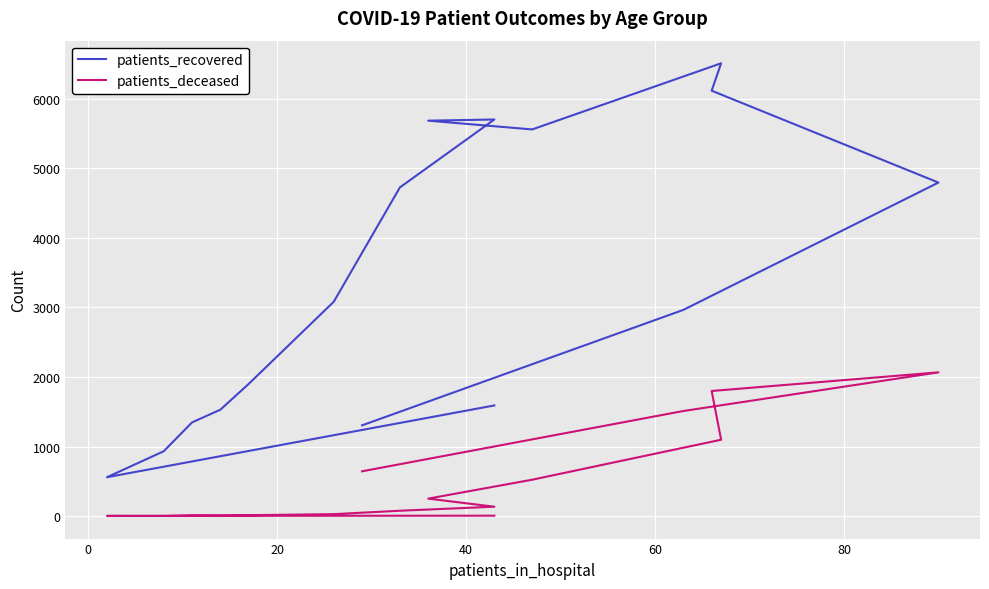

True or false: patients_deceased and patients_recovered intersect in this chart.

False